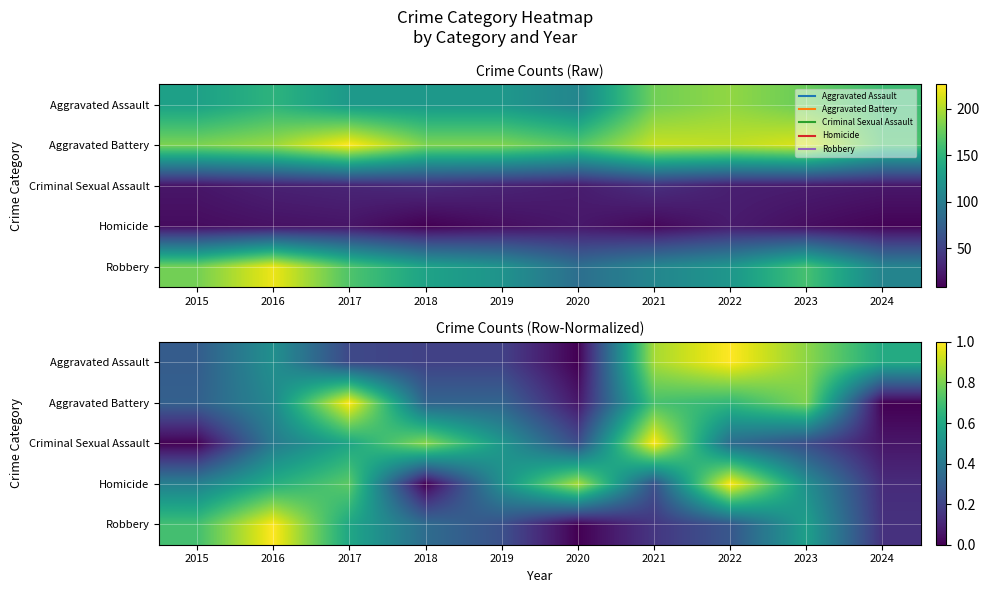

At 2018, list the series in order from smallest to largest.

Homicide, Aggravated Assault, Aggravated Battery, Robbery, Criminal Sexual Assault